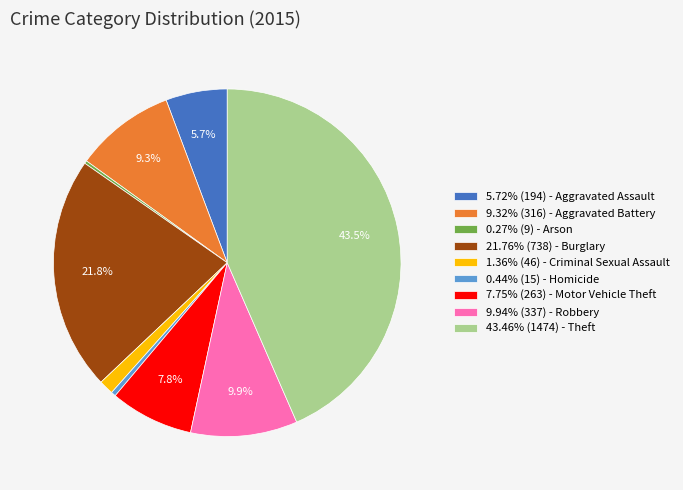

To the nearest percent, what is the average slice percentage?

11%